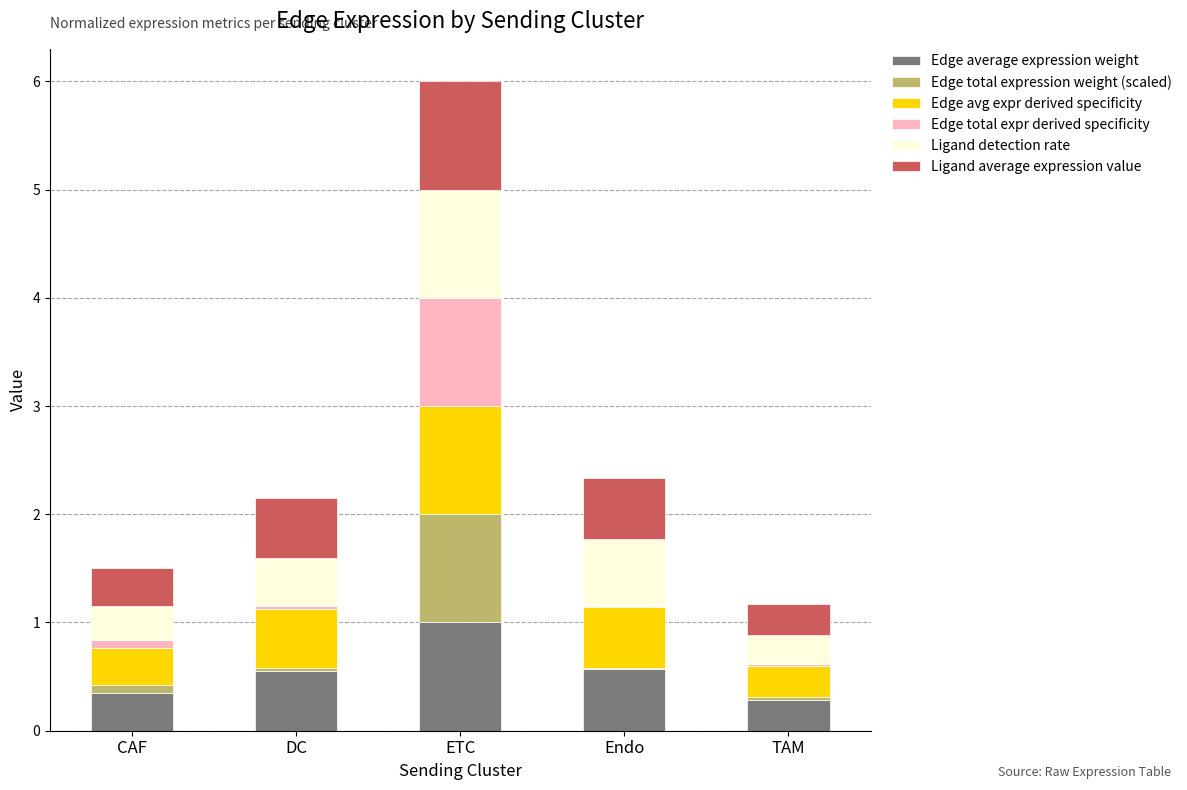

Are the bars grouped side by side (vs. stacked)?

No